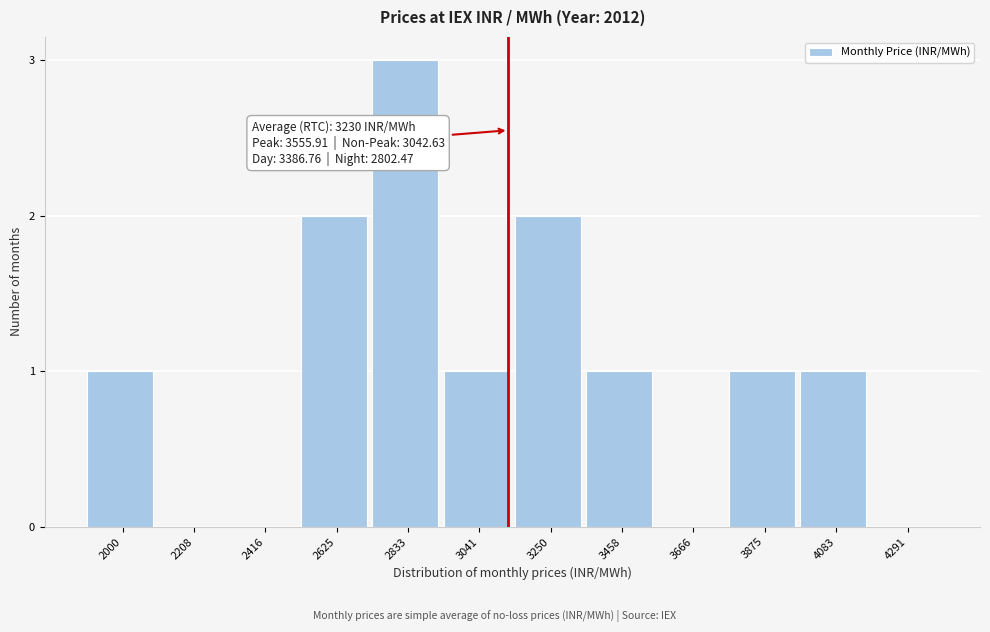

Reading left to right, list all the values displayed in this chart.

2000=1	2208=0	2416=0	2625=2	2833=3	3041=1	3250=2	3458=1	3666=0	3875=1	4083=1	4291=0